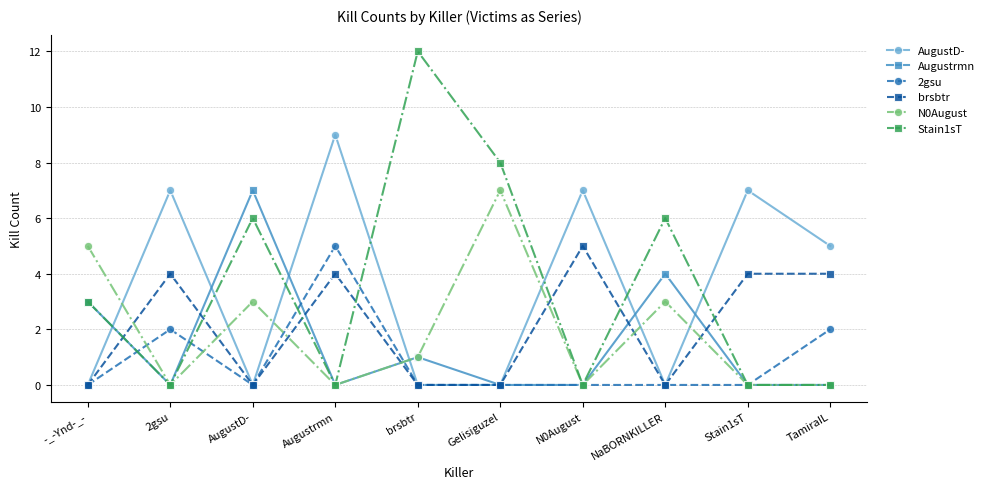

What is the label of the 7th point from the left?

N0August